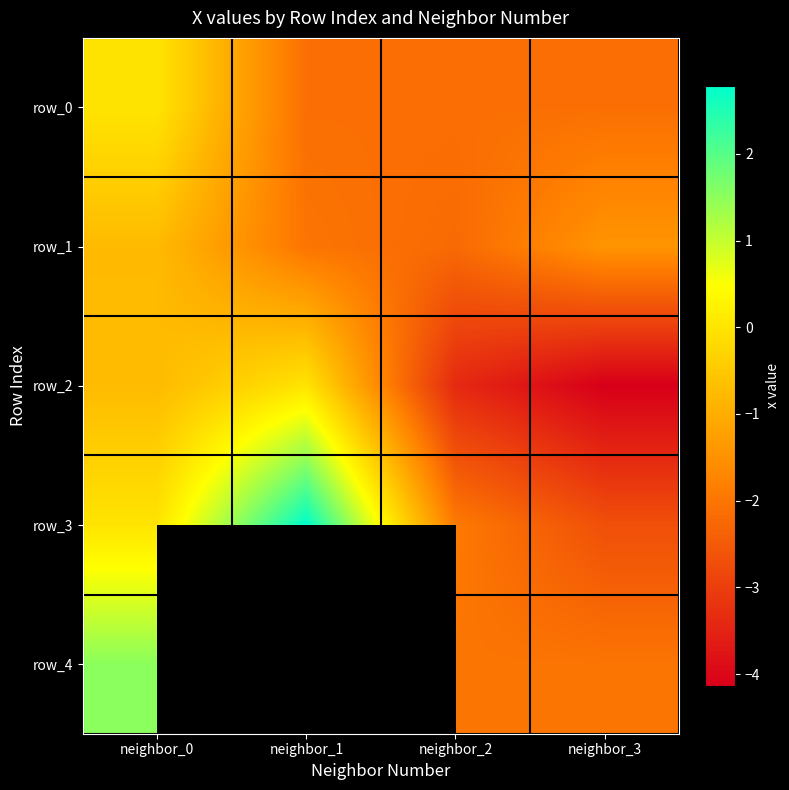

What is the average value of the row_1 series?

-1.6